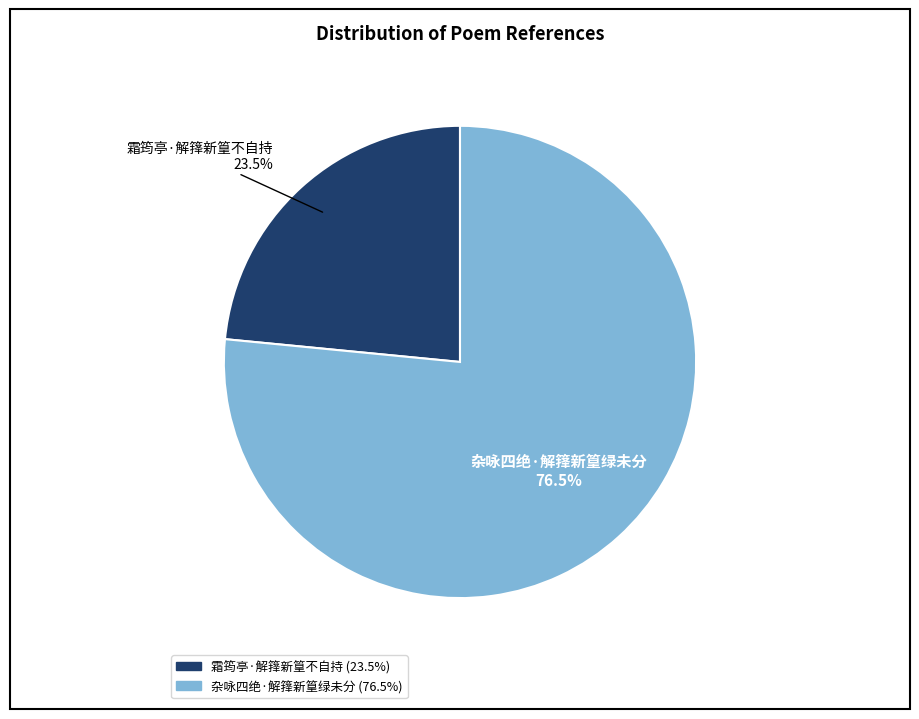

Which category has the smallest portion of the pie?

霜筠亭·解箨新篁不自持